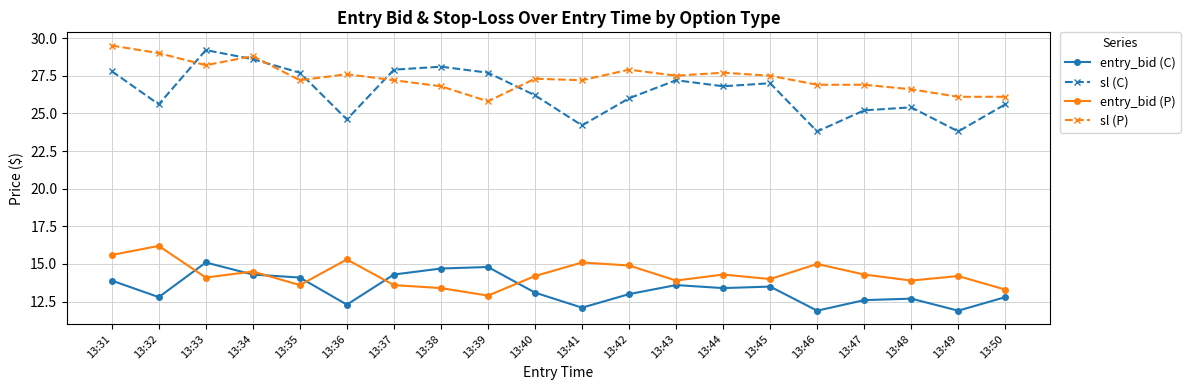

True or false: entry_bid (C) has a value of 12.3 at 13:36.

True